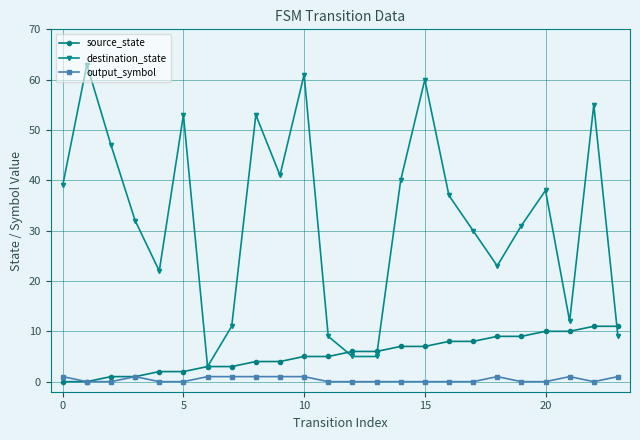

What is the difference between the maximum and minimum values in the output_symbol series?

1